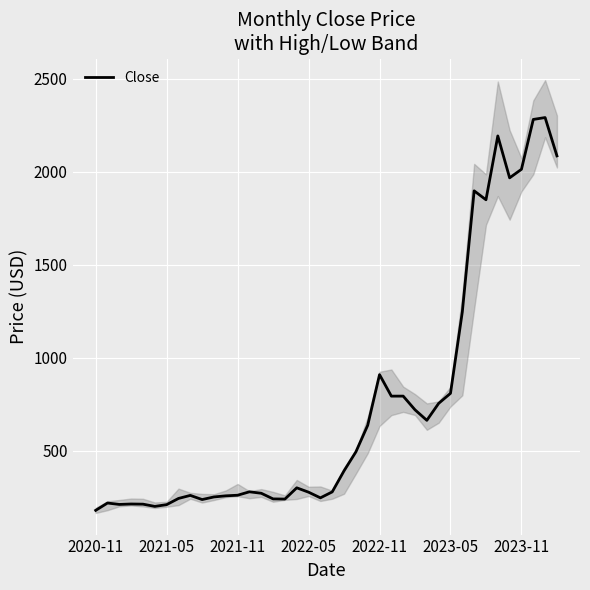

What is the minimum value for Close?

179.0